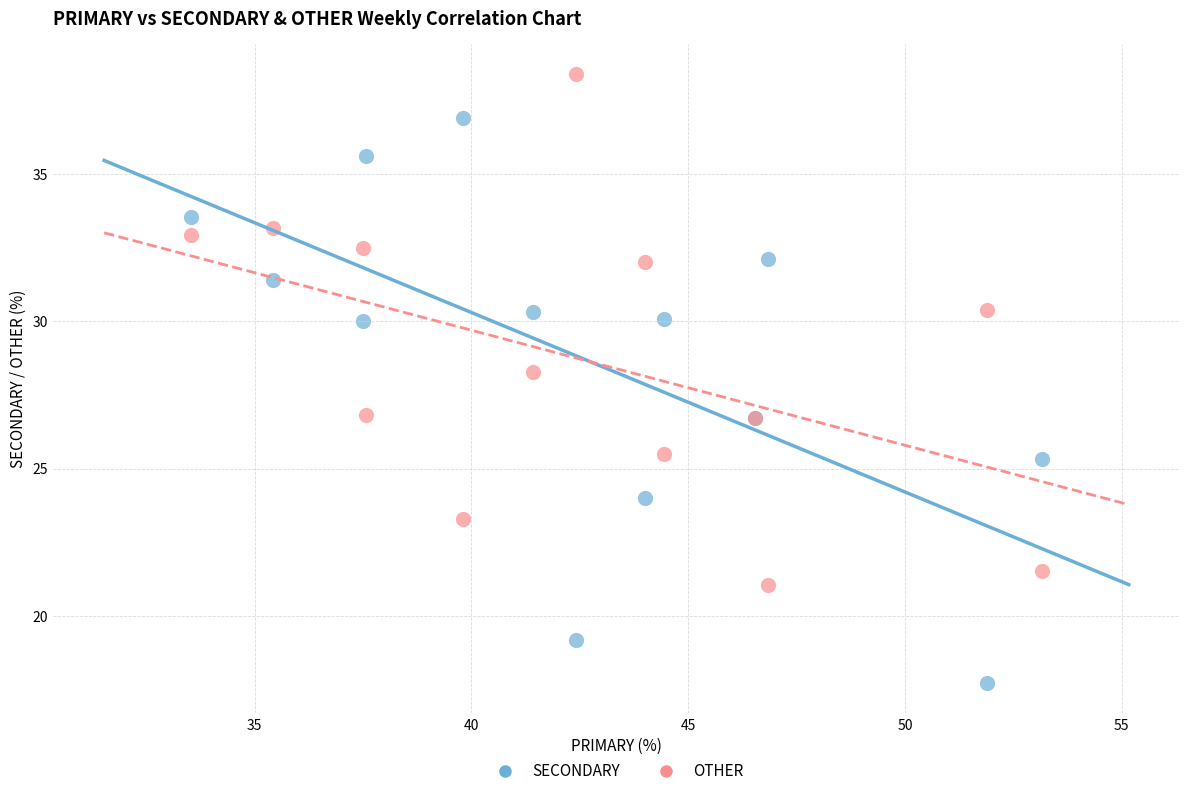

Across all series, what Y value is closest to 28?

28.3